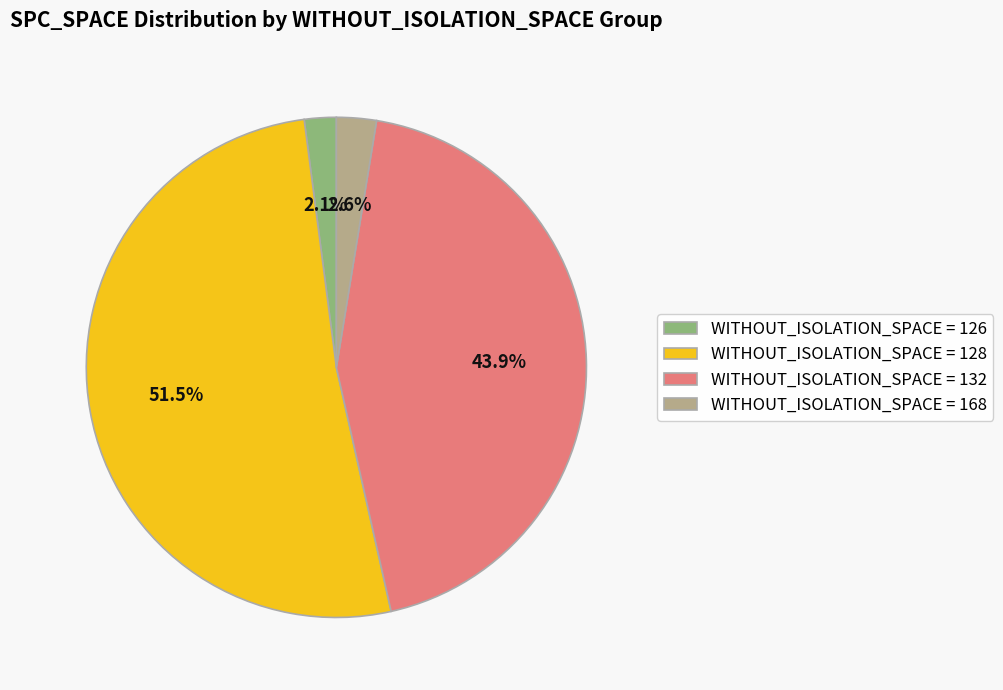

Which has a higher value, WITHOUT_ISOLATION_SPACE = 168 or WITHOUT_ISOLATION_SPACE = 132?

WITHOUT_ISOLATION_SPACE = 132